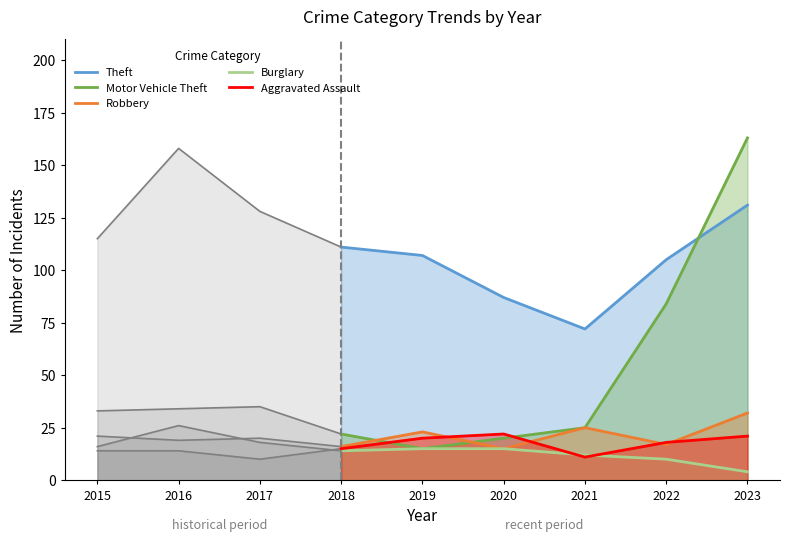

True or false: Theft and Robbery cross at least once.

False